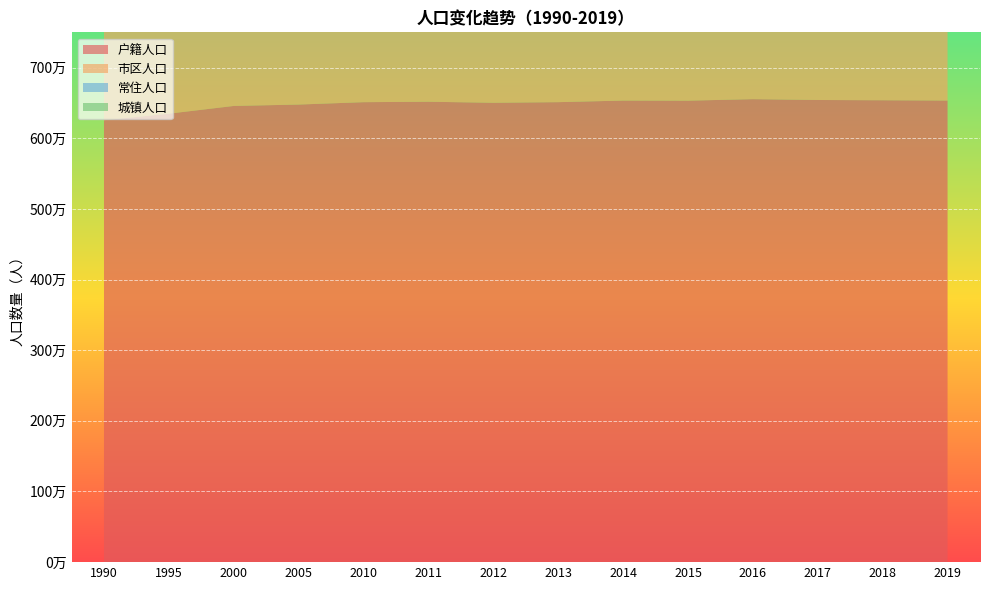

Reading left to right, extract all data points from this chart.

户籍人口: 1990=6255700	1995=6348800	2000=6458000	2005=6477800	2010=6511400	2011=6517600	2012=6502900	2013=6511700	2014=6534100	2015=6532800	2016=6554200	2017=6542300	2018=6538700	2019=6534500
市区人口: 1990=1385900	1995=1486200	2000=1614200	2005=1762600	2010=1789000	2011=1796400	2012=1802700	2013=1816200	2014=1837200	2015=1851400	2016=1877700	2017=1894500	2018=1916700	2019=1980600
常住人口: 1990=0	1995=0	2000=6635700	2005=6935100	2010=6968200	2011=6975700	2012=6982900	2013=6989300	2014=7002300	2015=7014100	2016=7064000	2017=7089400	2018=7121800	2019=7138000
城镇人口: 1990=0	1995=0	2000=3037200	2005=3645100	2010=3851300	2011=3911300	2012=3967700	2013=4043400	2014=4099900	2015=4233000	2016=4386700	2017=4513100	2018=4634300	2019=4669700